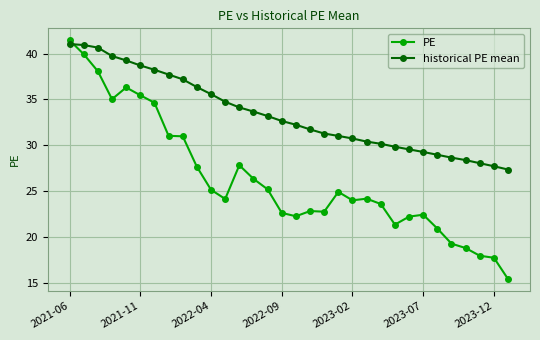

What is the value of the PE point at the 29th from the left?

18.8